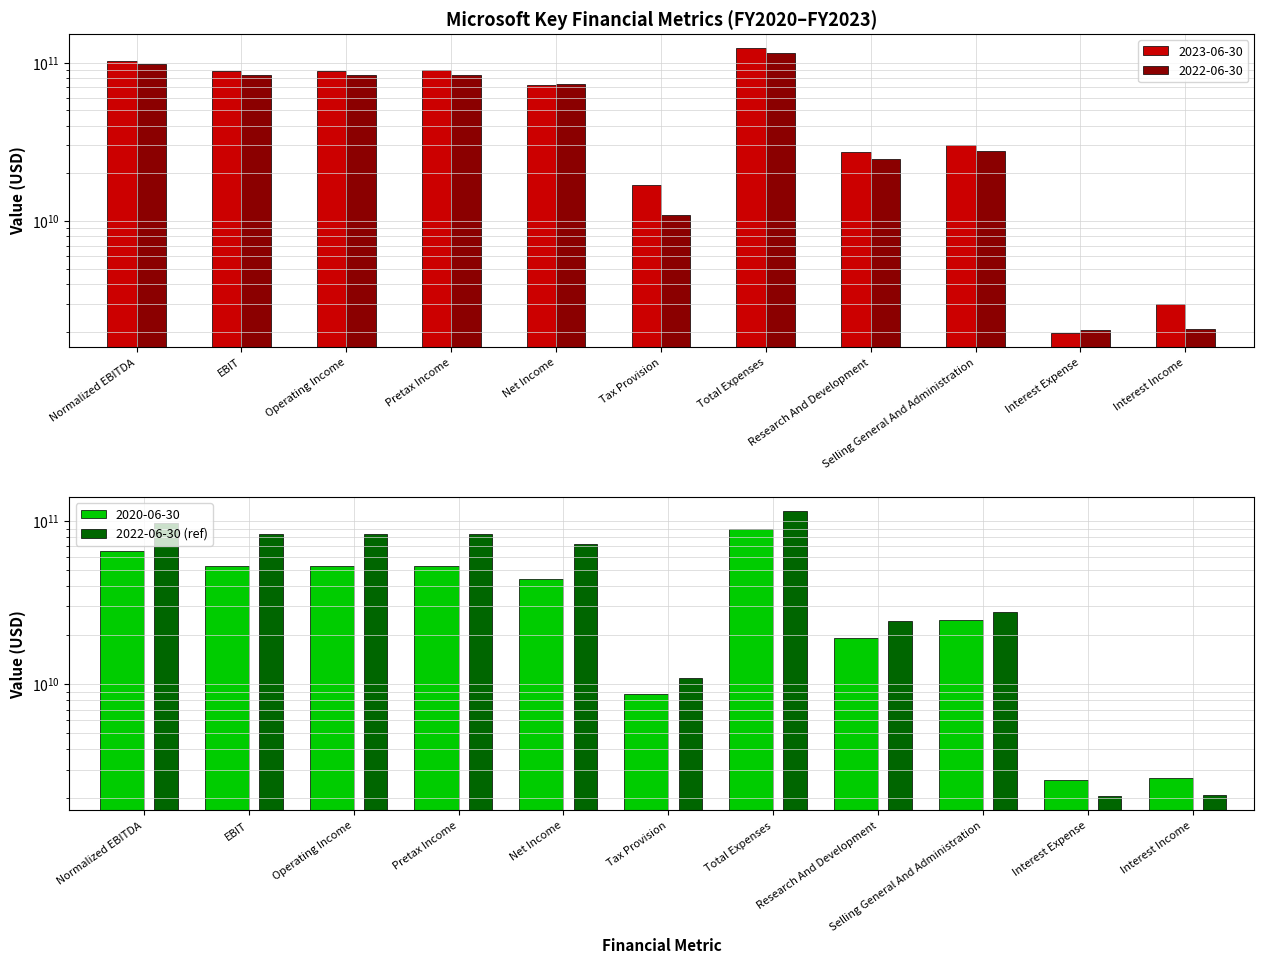

List the labels in order of value, largest first.

Total Expenses, Normalized EBITDA, Pretax Income, EBIT, Operating Income, Net Income, Selling General And Administration, Research And Development, Tax Provision, Interest Income, Interest Expense